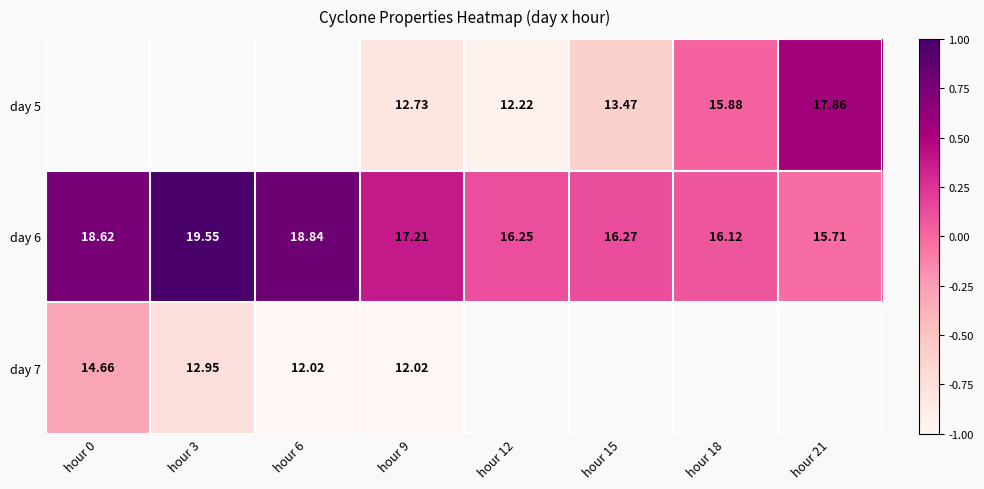

Which has a higher value, hour 0 or hour 3?

hour 3